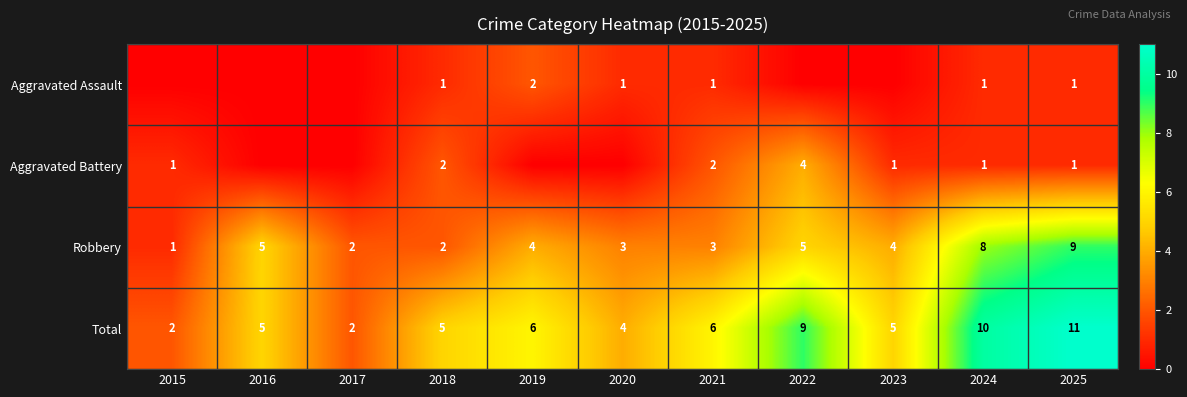

What is the difference between the second highest and minimum values in the Total series?

8